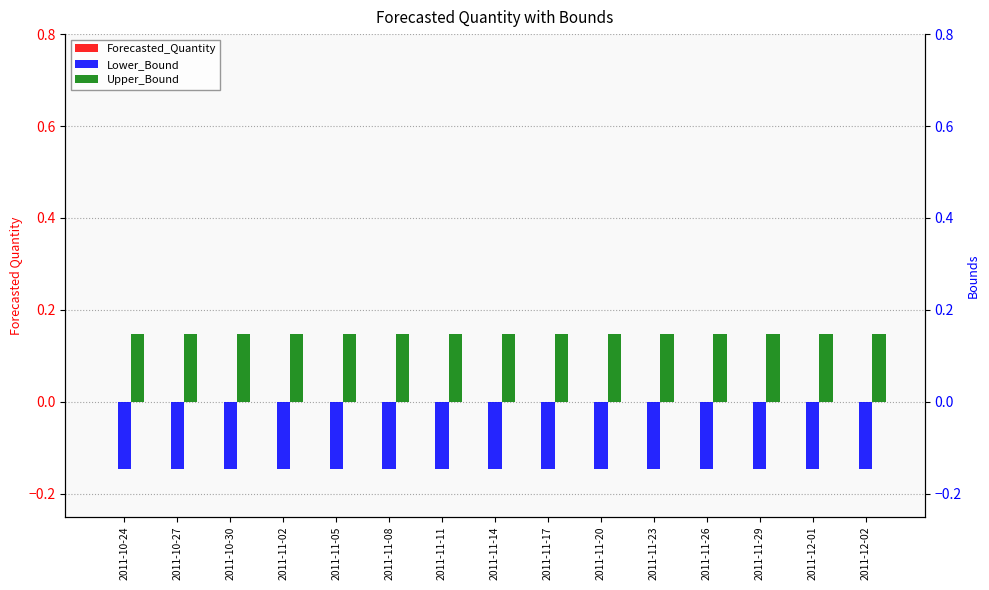

At which category is the sum across all series the highest?

2011-10-24